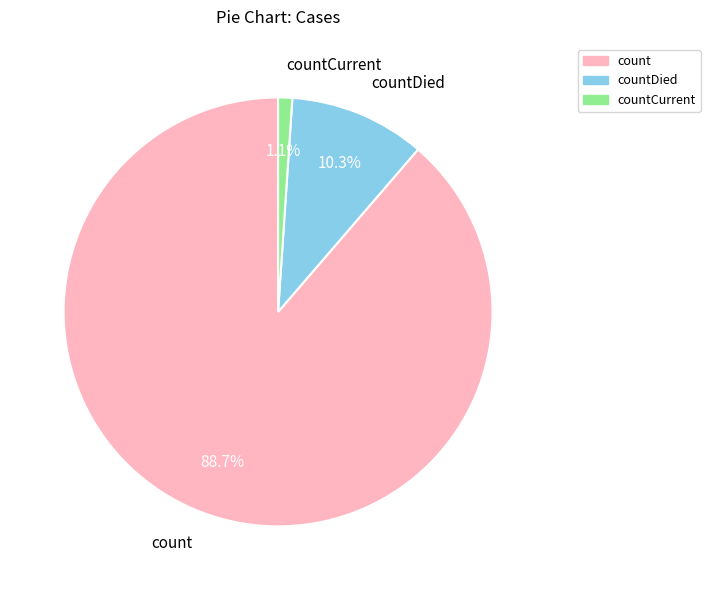

To the nearest percent, what is the average slice percentage?

33%